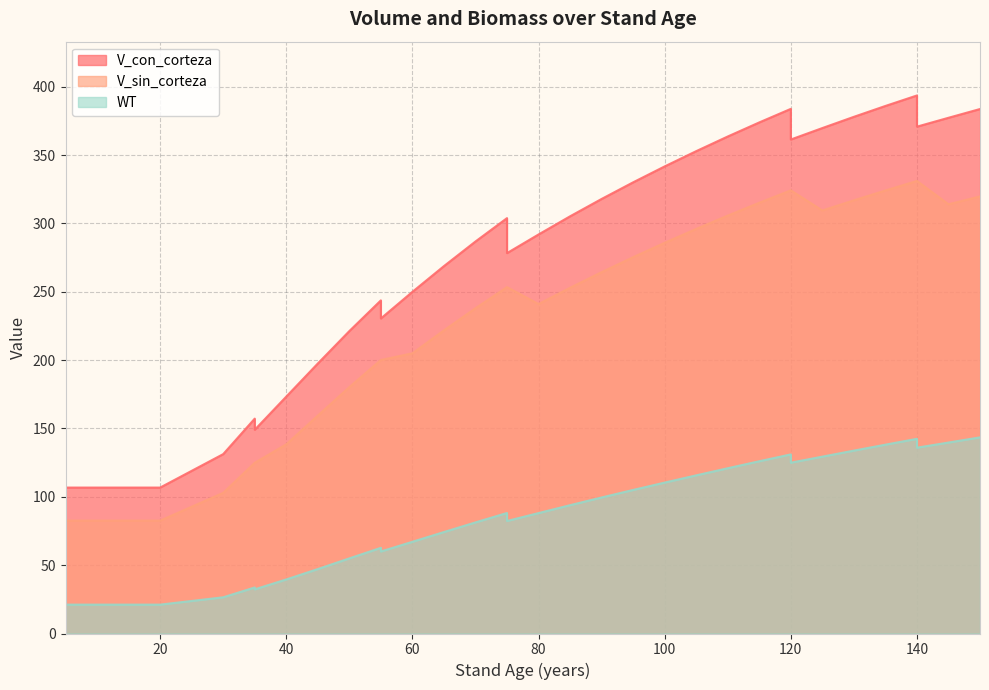

True or false: V_sin_corteza and WT cross at least once.

False